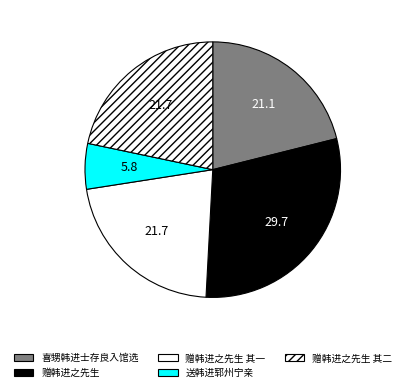

Count the number of slices in the pie.

5